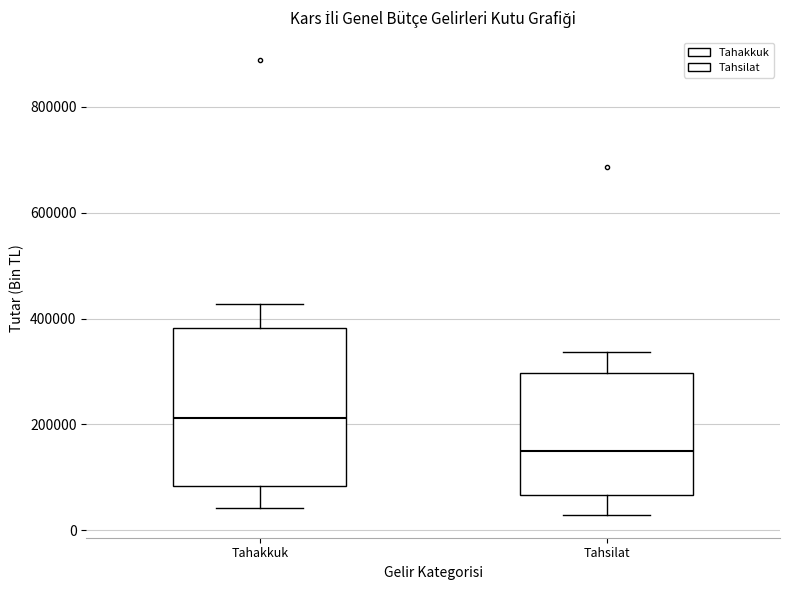

Reading left to right, transcribe this box plot: for each box, give where its median line is, the range the box spans, and where its two whiskers end, as read against the y-axis. The values are not printed on the chart, so give them approximately, as read against the axis.

Tahakkuk: median 220000, box 80000 to 380000, whiskers 40000 to 420000
Tahsilat: median 140000, box 60000 to 300000, whiskers 20000 to 340000